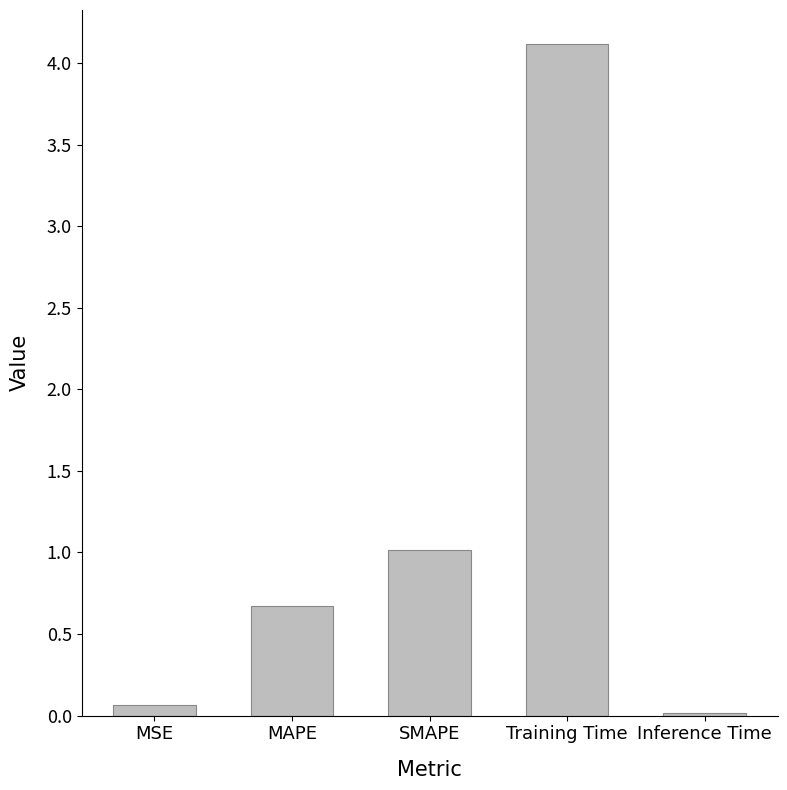

Where is the data nearest to the value 2?

SMAPE